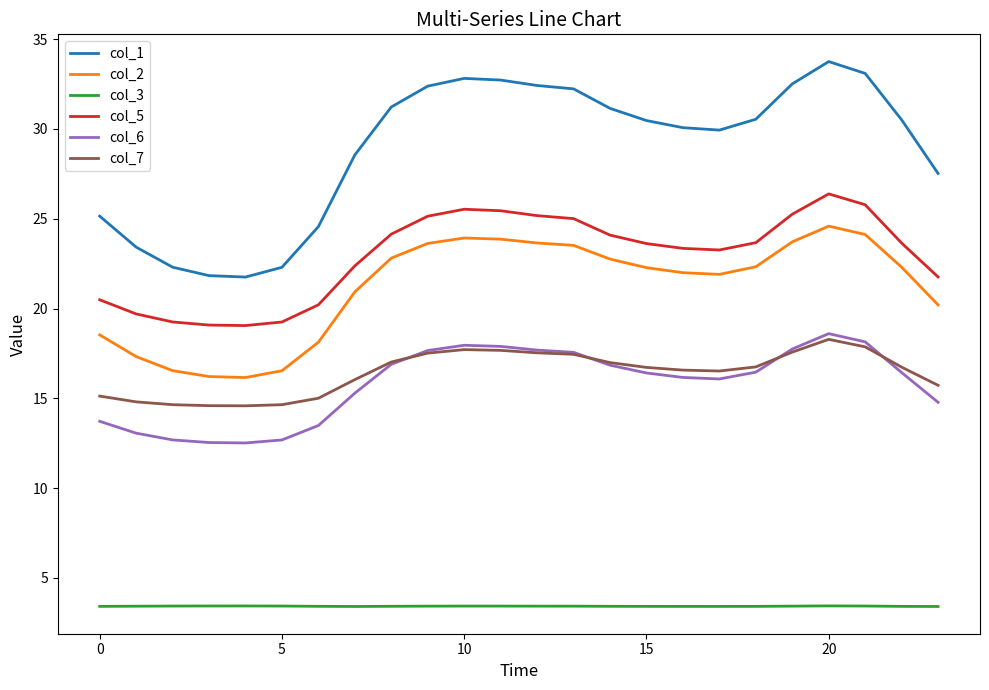

In col_7, how many points are lower than both neighbors (excluding endpoints)?

2